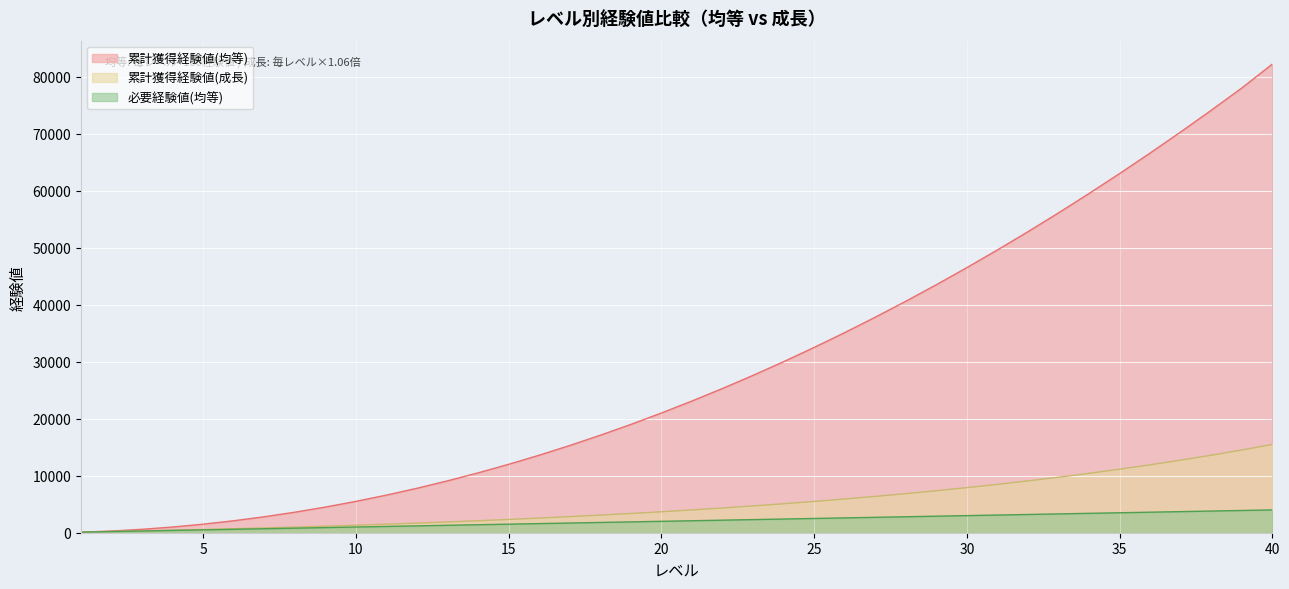

At which label does 必要経験値(均等) first exceed 2100?

22